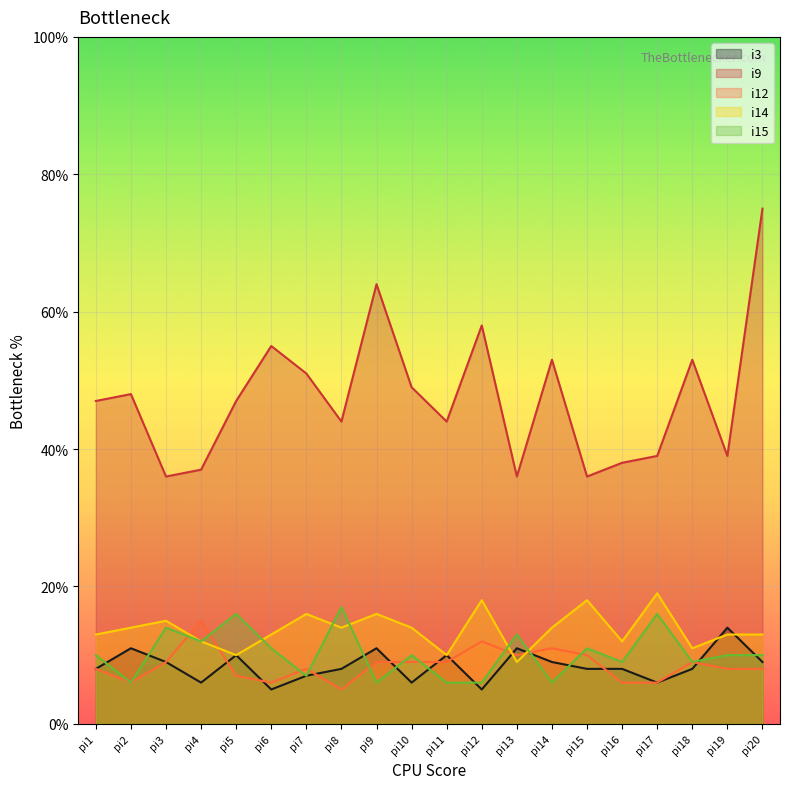

What are all the series names shown in the legend?

i3, i9, i12, i14, i15